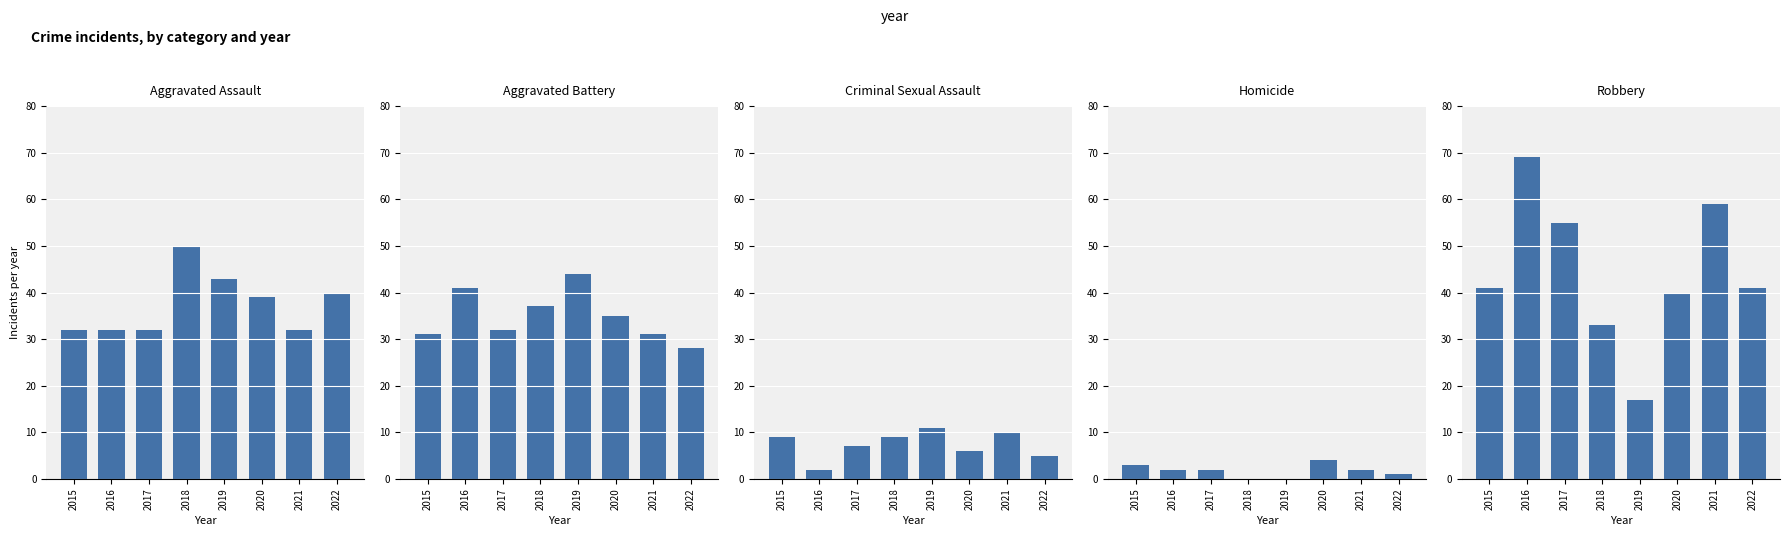

How many data points does each series have?

8